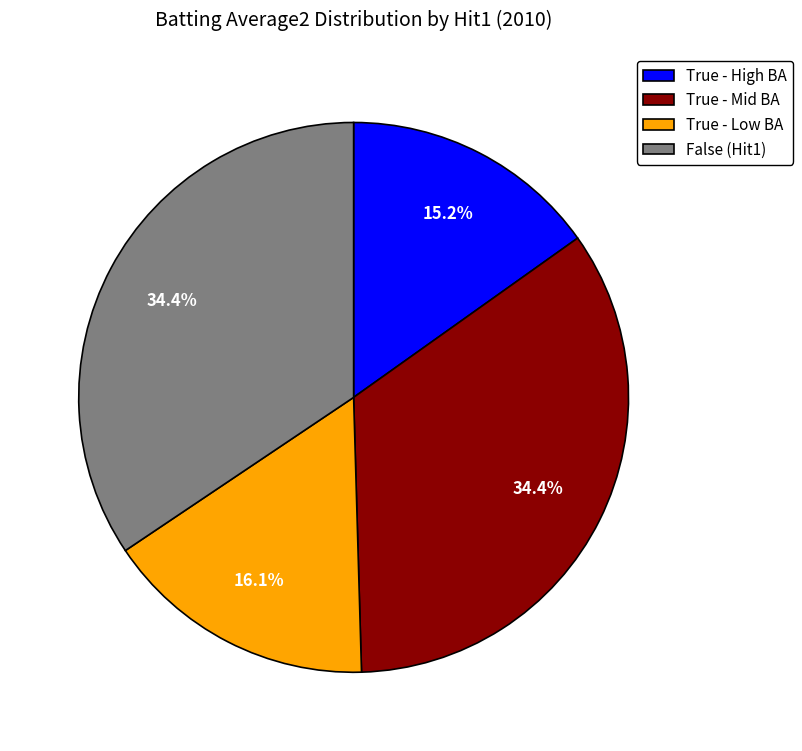

How many segments does this pie chart have?

4